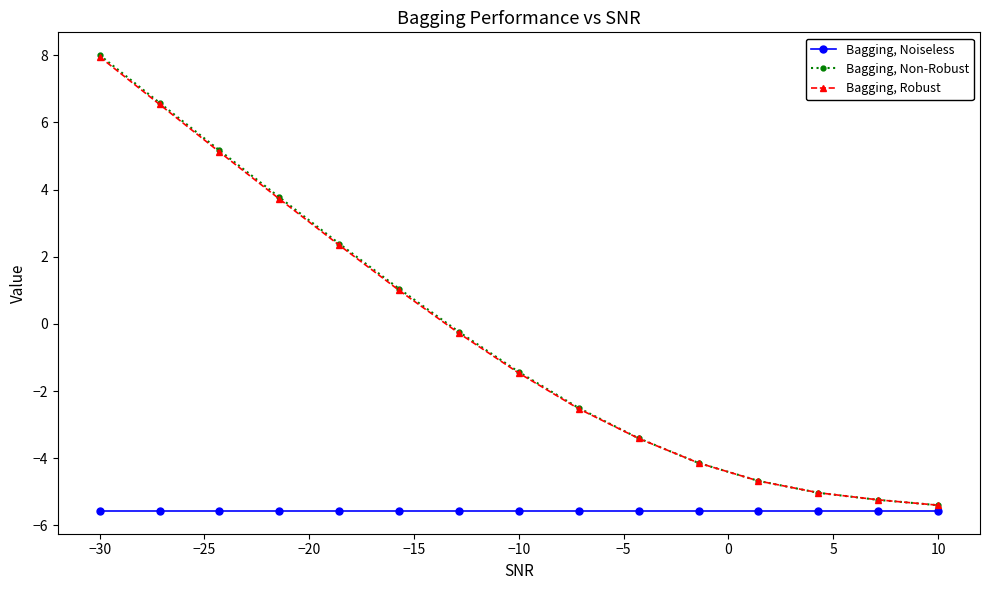

How many lines are shown in the chart?

3